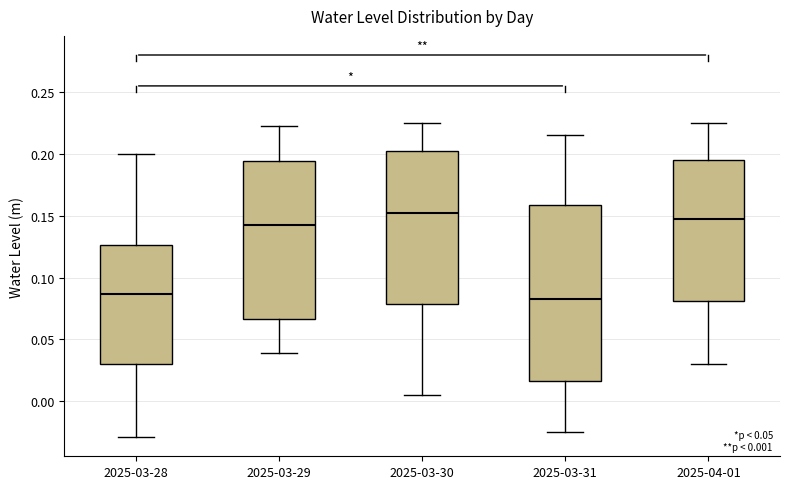

Which box is the tallest, from its lower edge to its upper edge?

2025-03-31